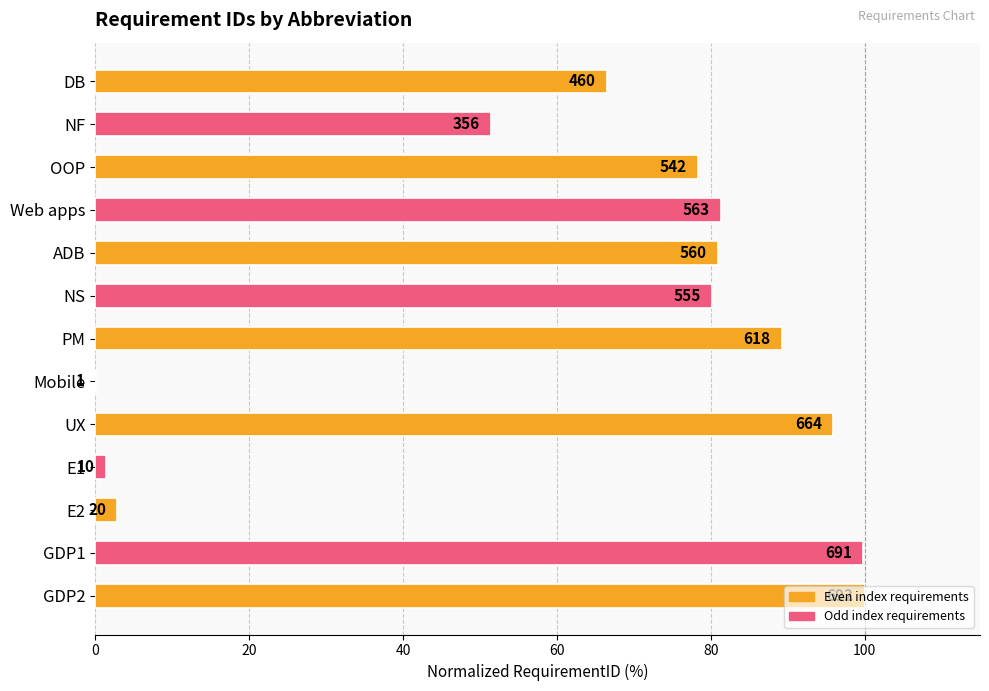

Are the bars grouped side by side (vs. stacked)?

No